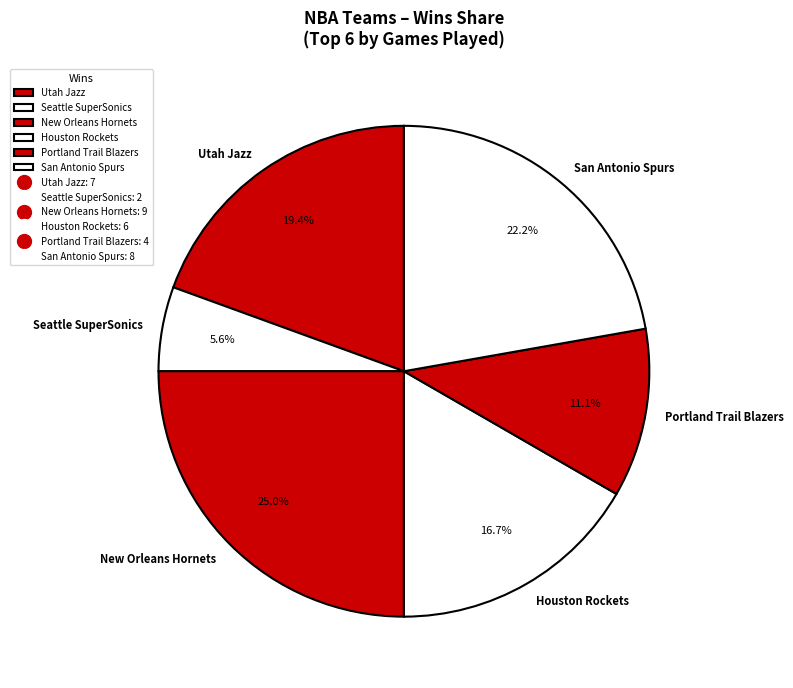

What portion of the pie excludes Utah Jazz?

80.6%